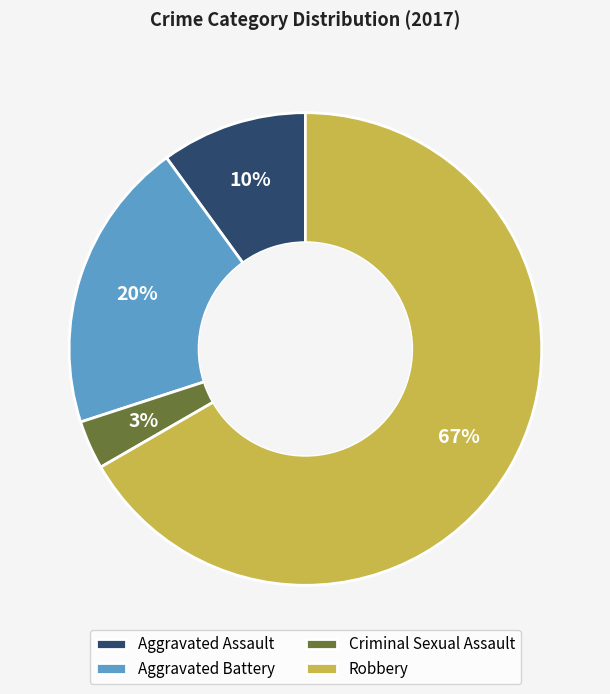

Which has a higher value, Robbery or Aggravated Assault?

Robbery